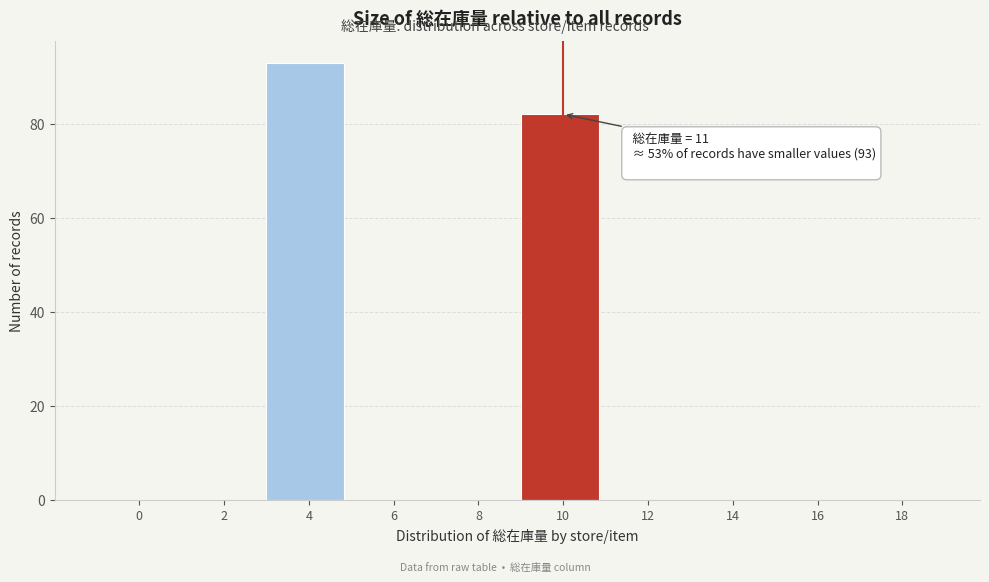

Reading left to right, transcribe all the data shown in this chart.

0=0	2=0	4=93	6=0	8=0	10=82	12=0	14=0	16=0	18=0